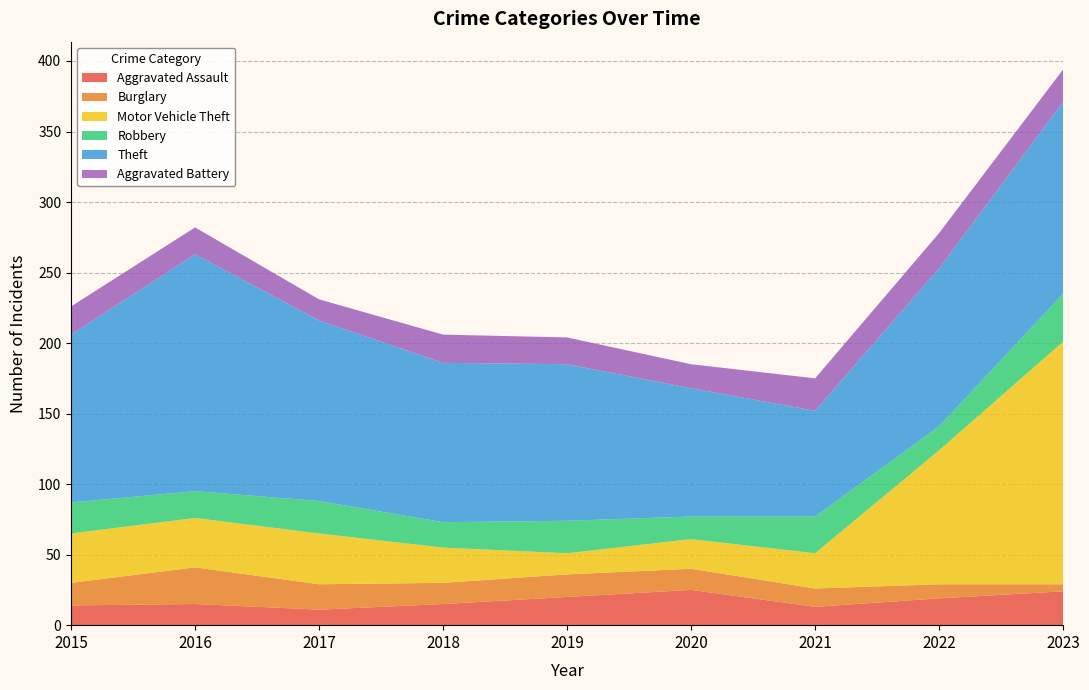

Reading left to right, transcribe all the data shown in this chart.

Aggravated Assault: 14	15	11	15	20	25	13	19	24
Burglary: 16	26	18	15	16	15	13	10	5
Motor Vehicle Theft: 35	35	36	25	15	21	25	95	172
Robbery: 22	19	23	18	23	16	26	17	34
Theft: 119	168	128	113	111	91	75	112	136
Aggravated Battery: 20	19	15	20	19	17	23	25	23